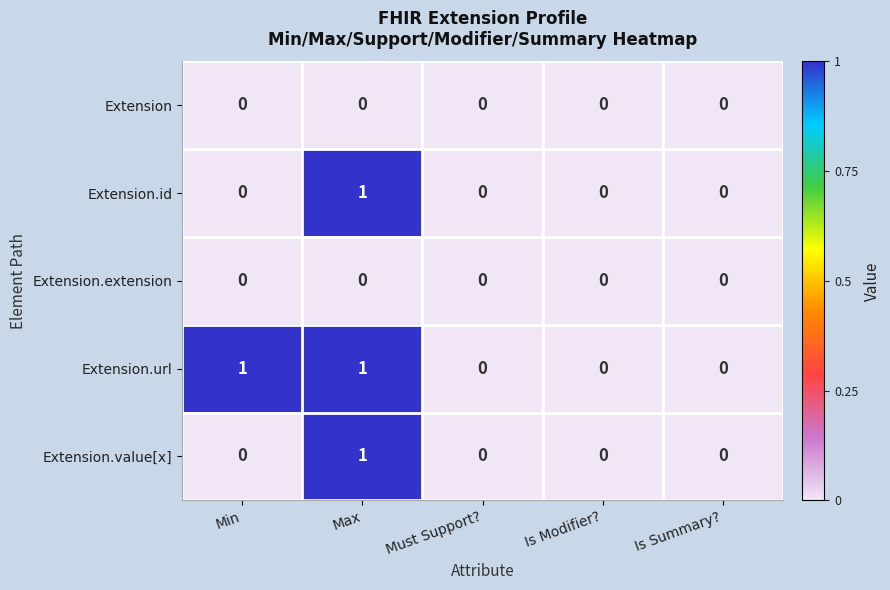

The value of Extension.value[x] at Must Support? is -1. True or false?

False